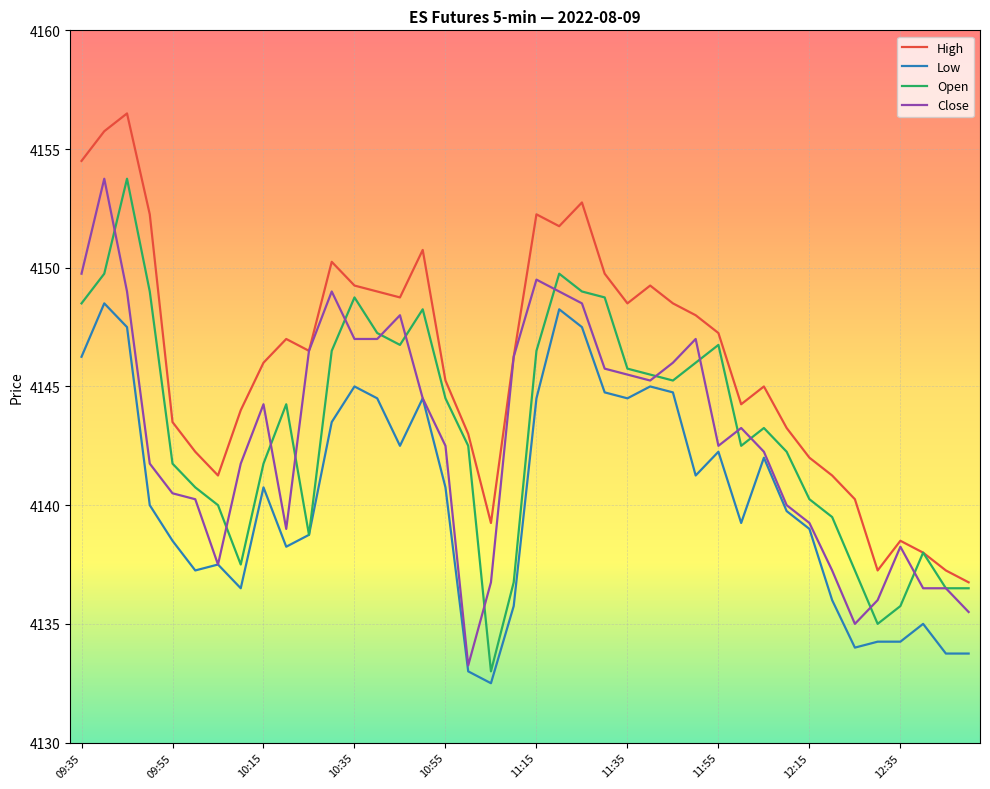

True or false: High and Low cross at least once.

False